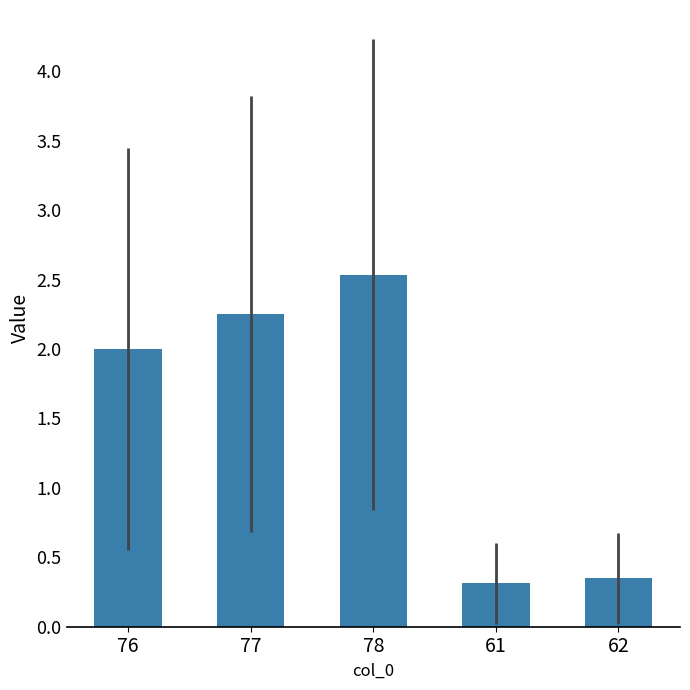

Which category has the highest value across all series?

78